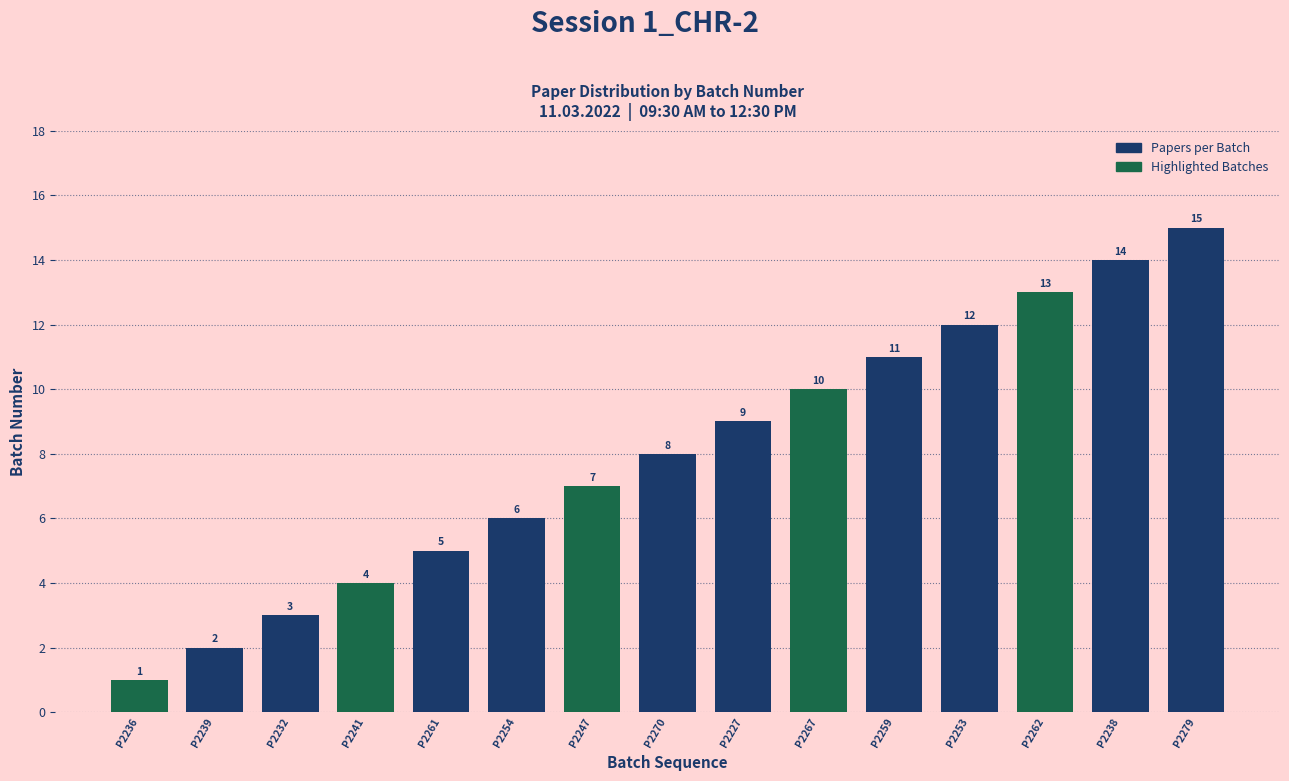

List the labels in order of value, smallest first.

P2236, P2239, P2232, P2241, P2261, P2254, P2247, P2270, P2227, P2267, P2259, P2253, P2262, P2238, P2279